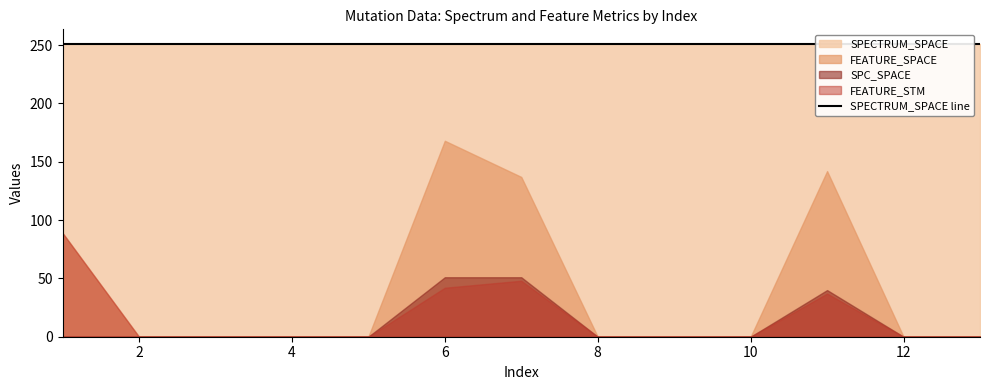

What is the maximum value shown in the chart?

251